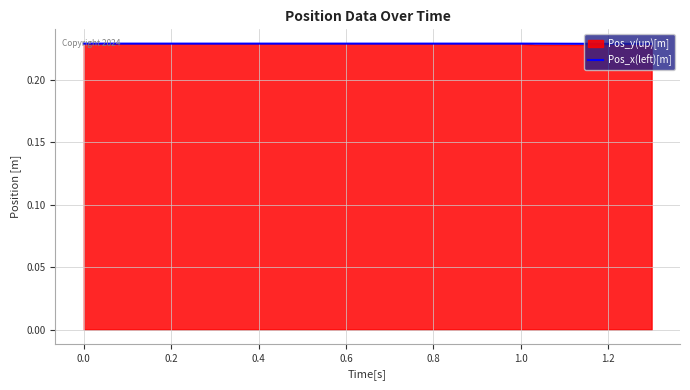

Which series has the largest range (max minus min)?

Pos_y(up)[m]